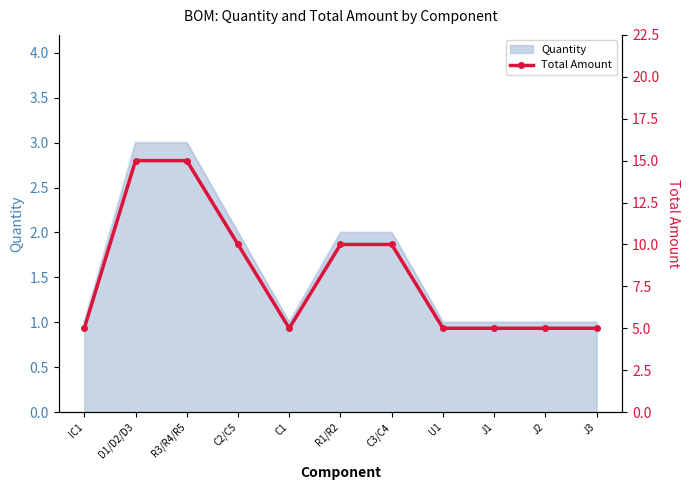

Is it true that Quantity equals 1 at C3/C4?

False